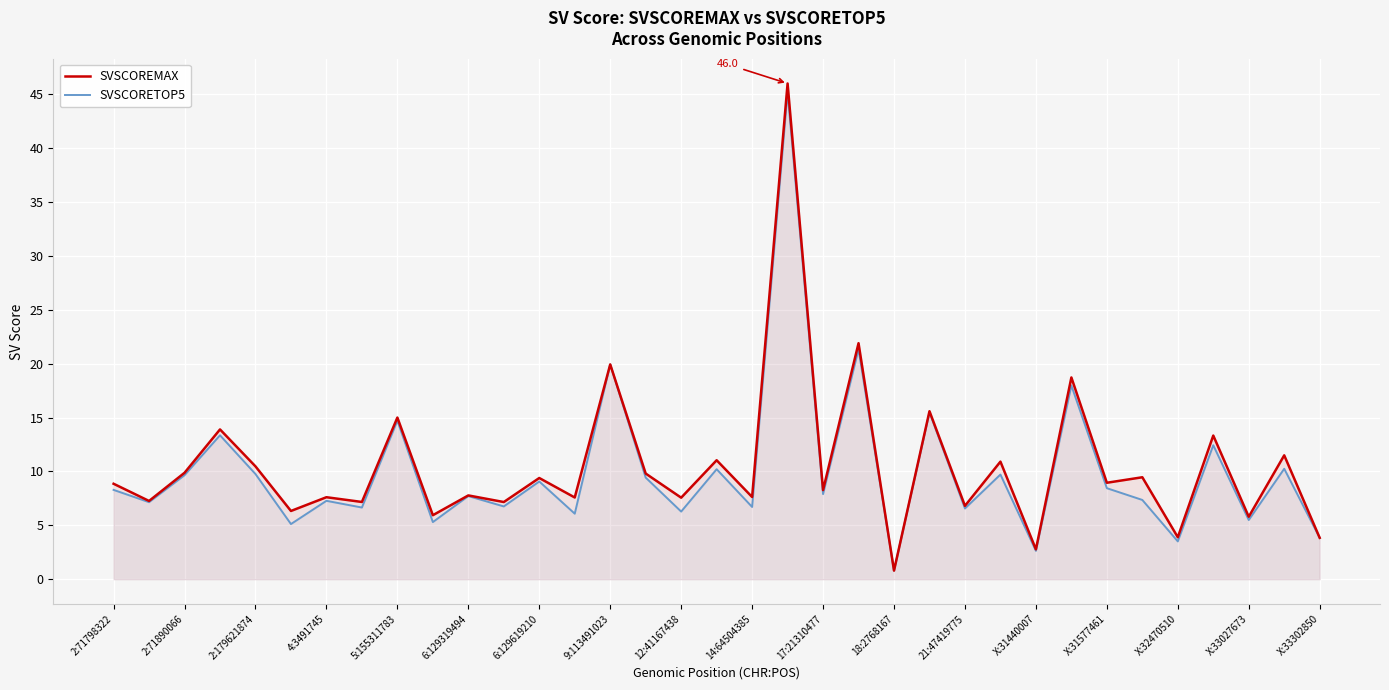

True or false: SVSCORETOP5 has more than 1 points higher than both neighbors.

True